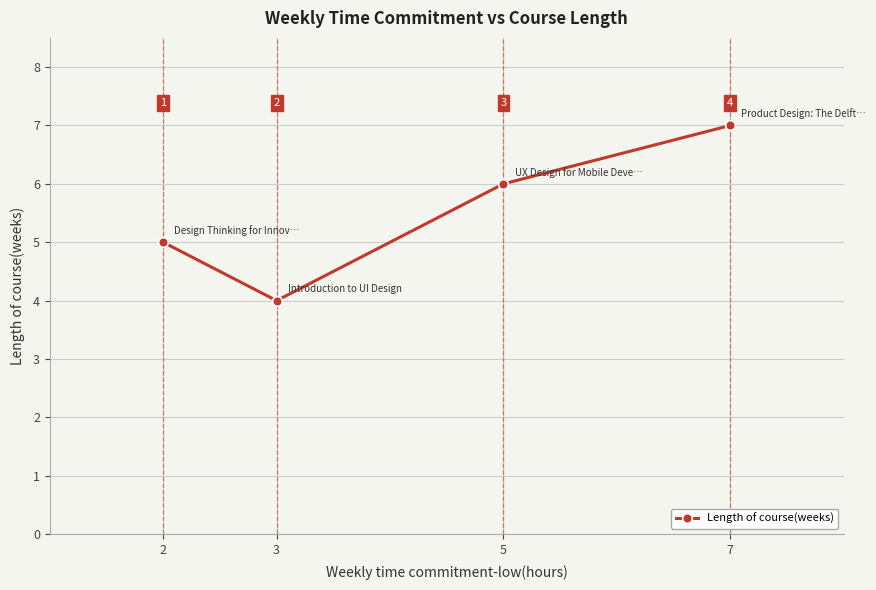

What is the difference between the maximum and minimum values?

3